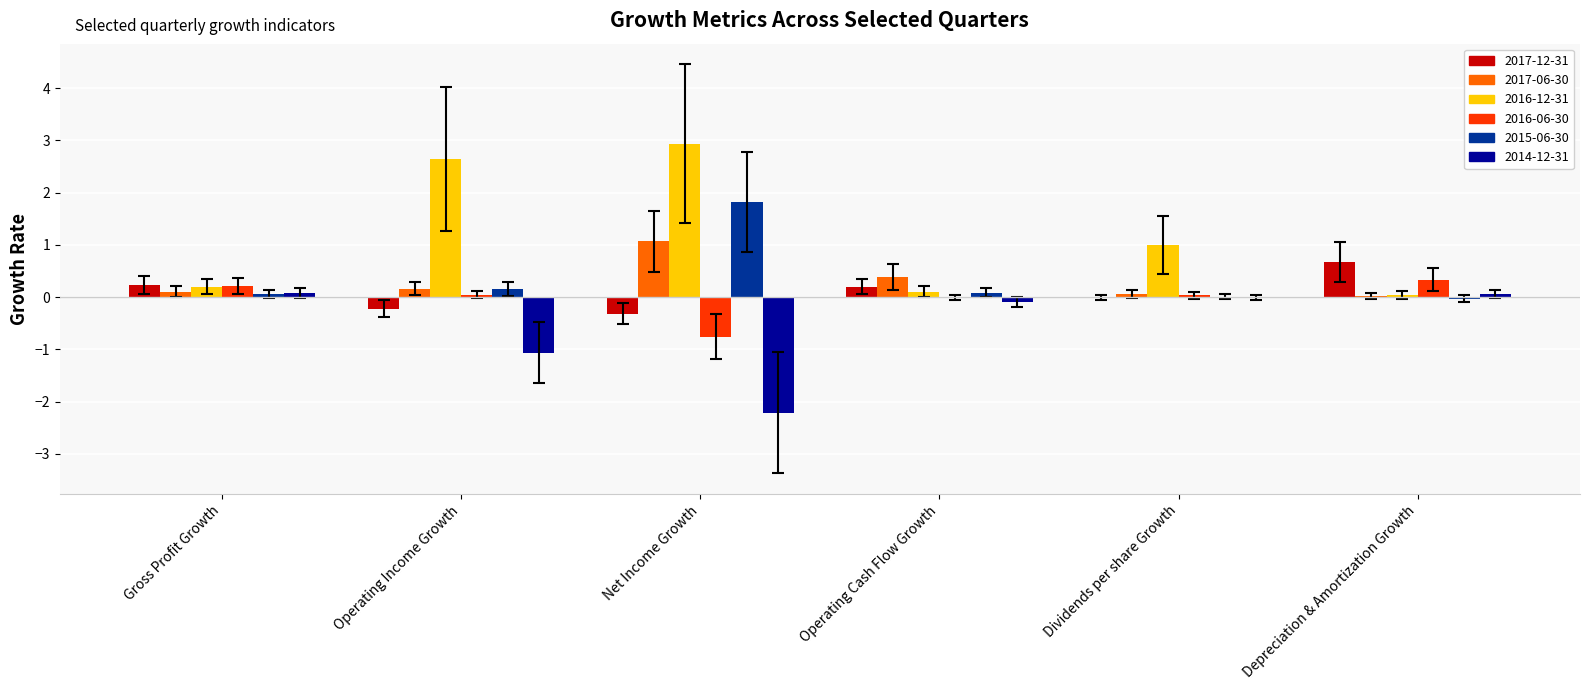

Which series has the largest total across all categories?

2016-12-31